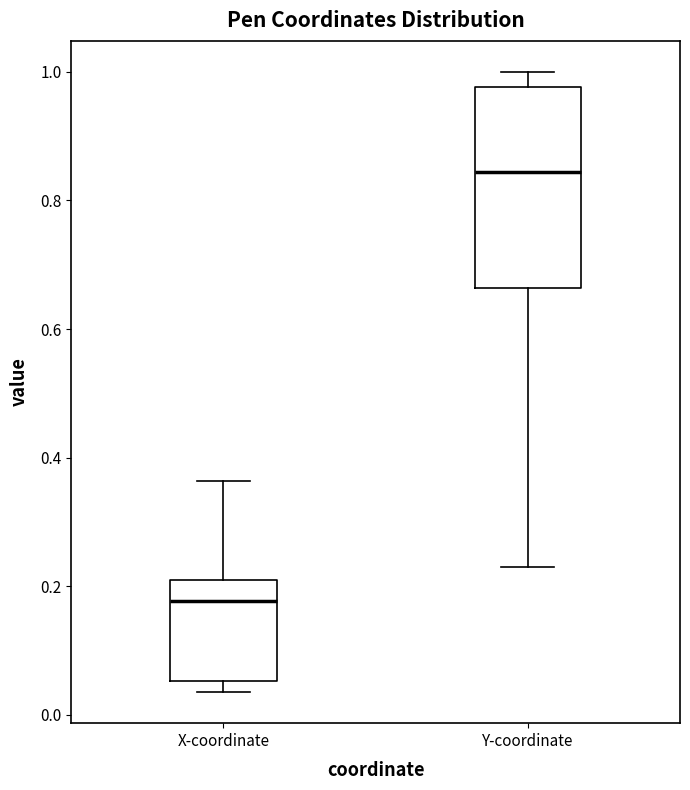

Which box's median line is the lowest?

X-coordinate